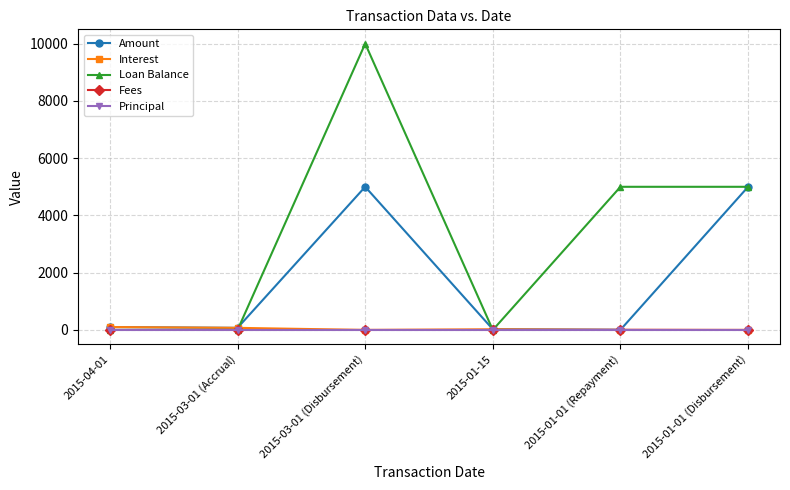

How many data points does each series have?

6